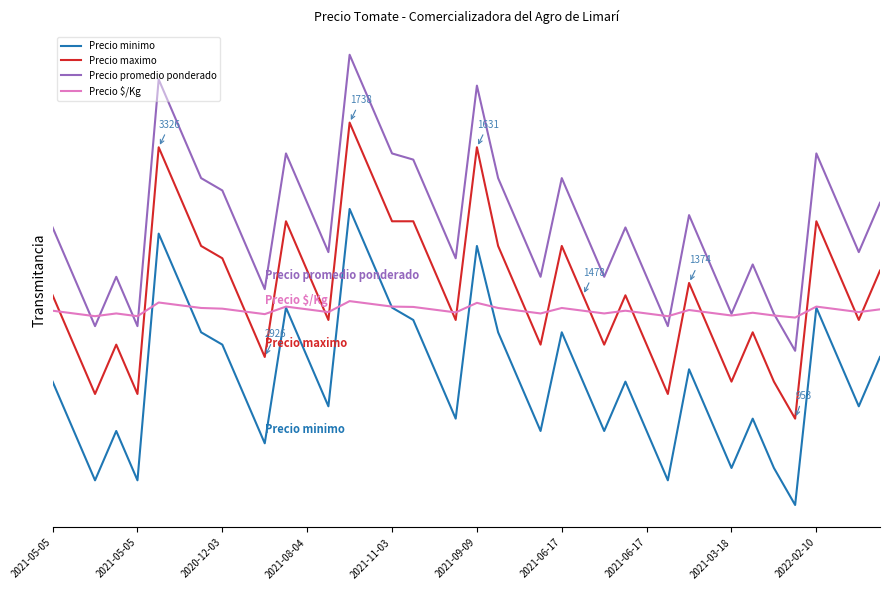

What are all the series names shown in the legend?

Precio minimo, Precio maximo, Precio promedio ponderado, Precio $/Kg